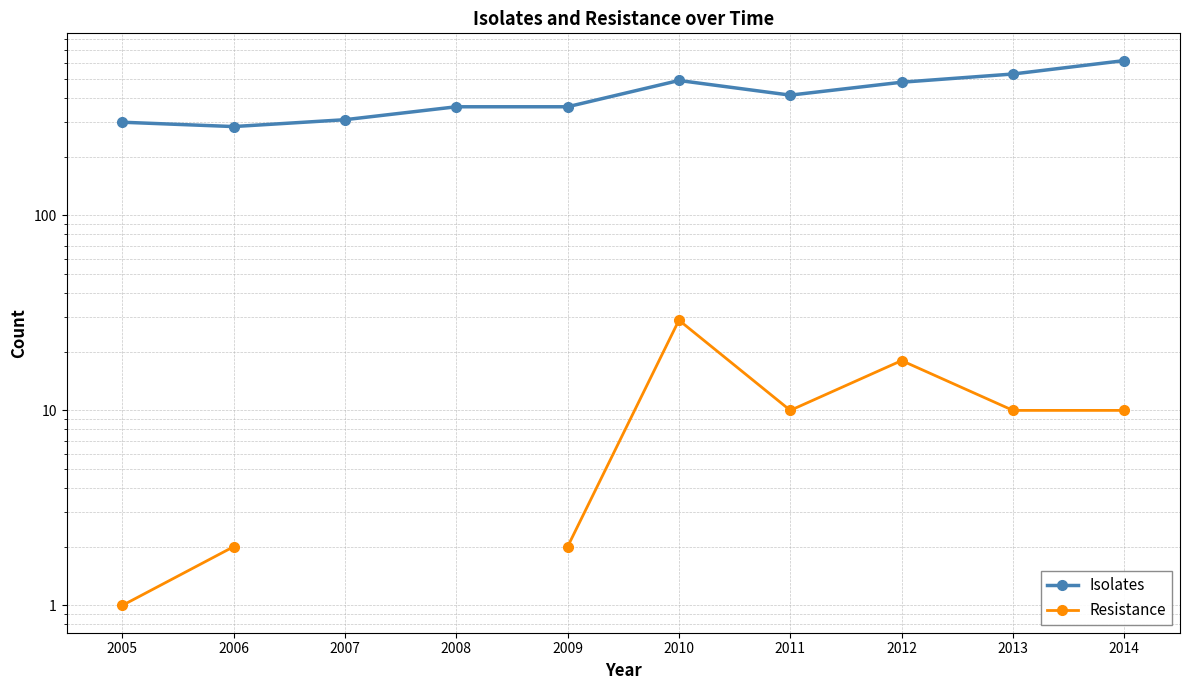

Does the chart display data point markers on the line(s)?

Yes